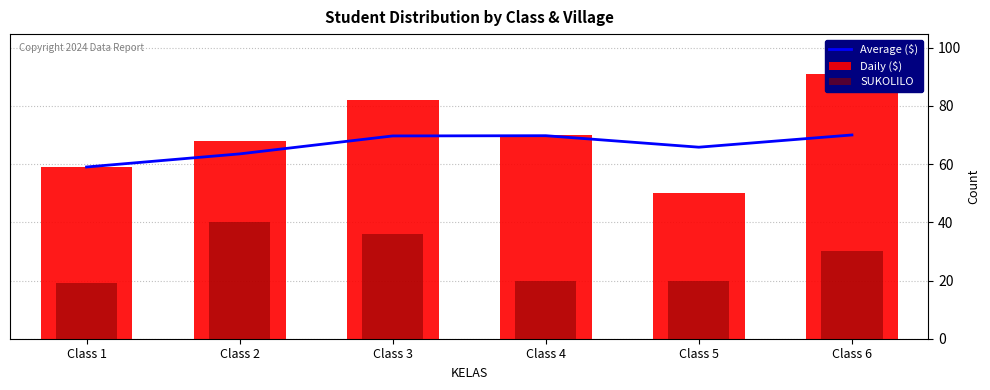

What is the difference between the maximum and second lowest values in the Daily ($) series?

32.0